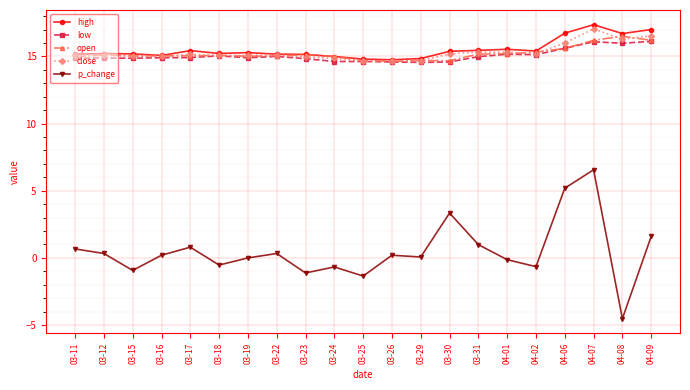

Which series has the largest range (max minus min)?

p_change